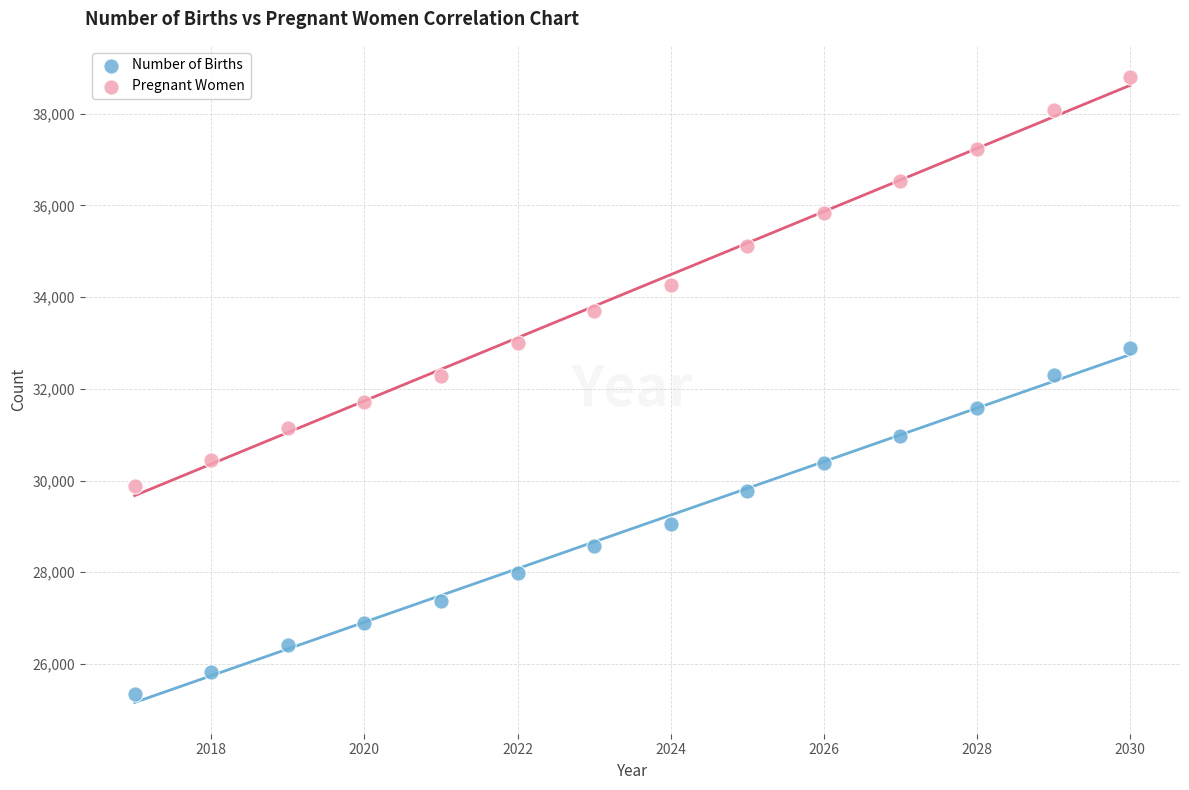

What are all the series names shown in the legend?

Number of Births, Pregnant Women